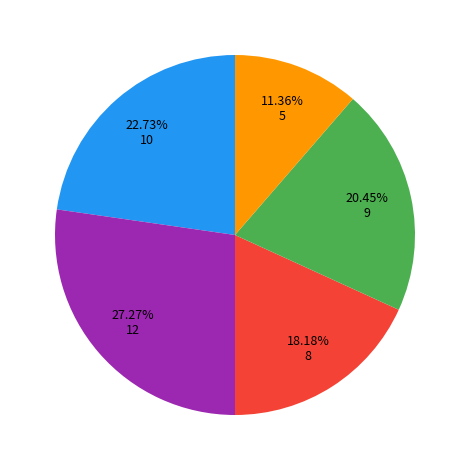

Is there any slice that represents more than half of the pie?

No